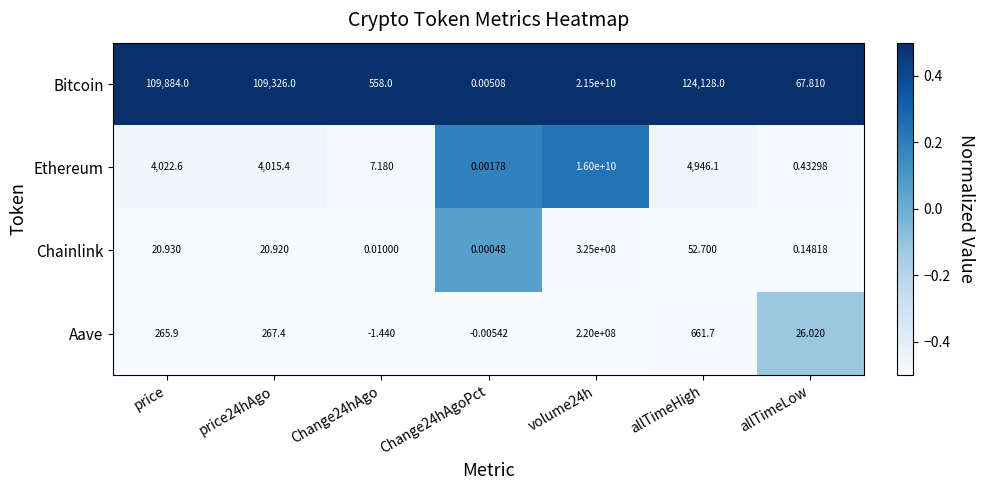

Which series has the largest total across all categories?

Bitcoin